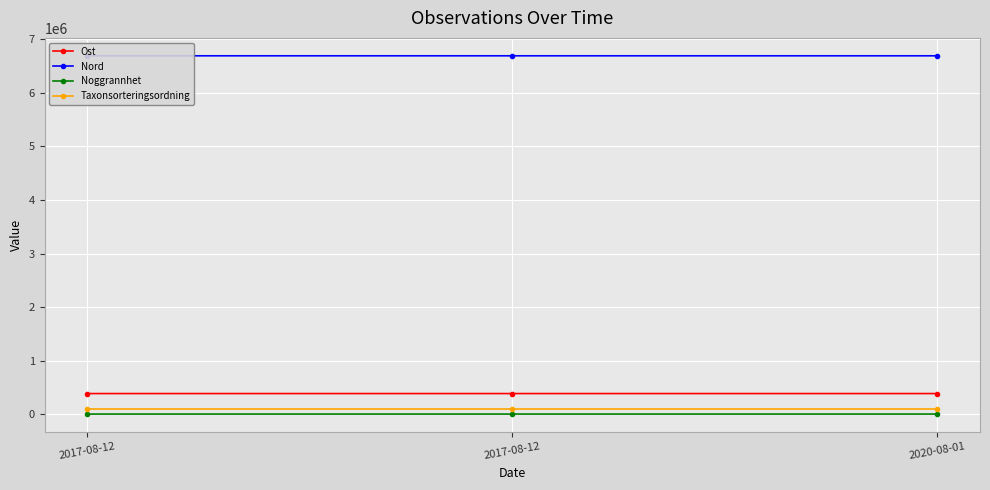

What is the value of the Nord point at the 1st from the left?

6694729.2